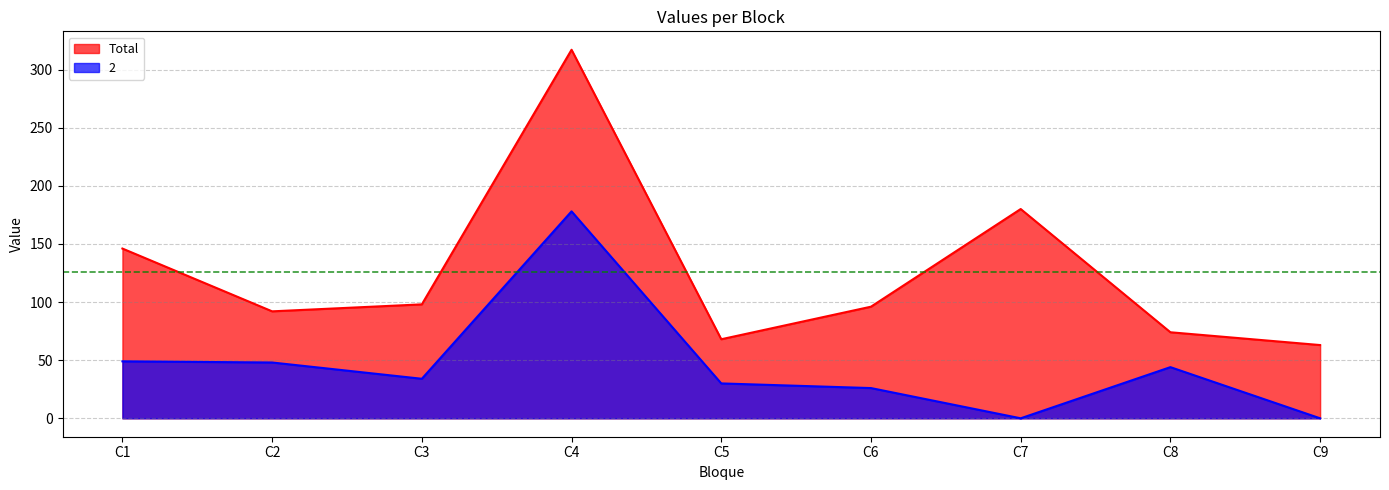

Which series has the largest range (max minus min)?

Total